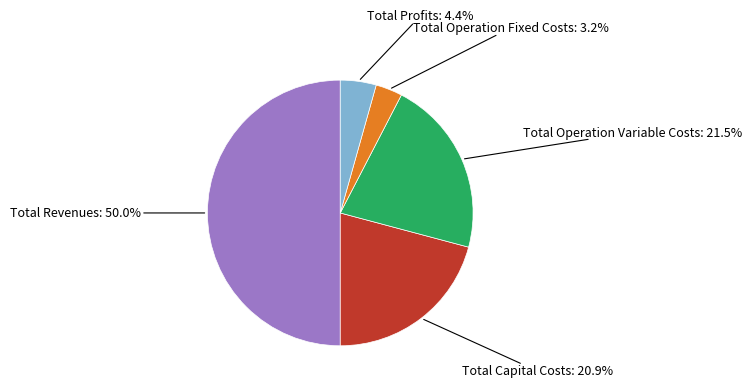

How many slices are in this pie chart?

5